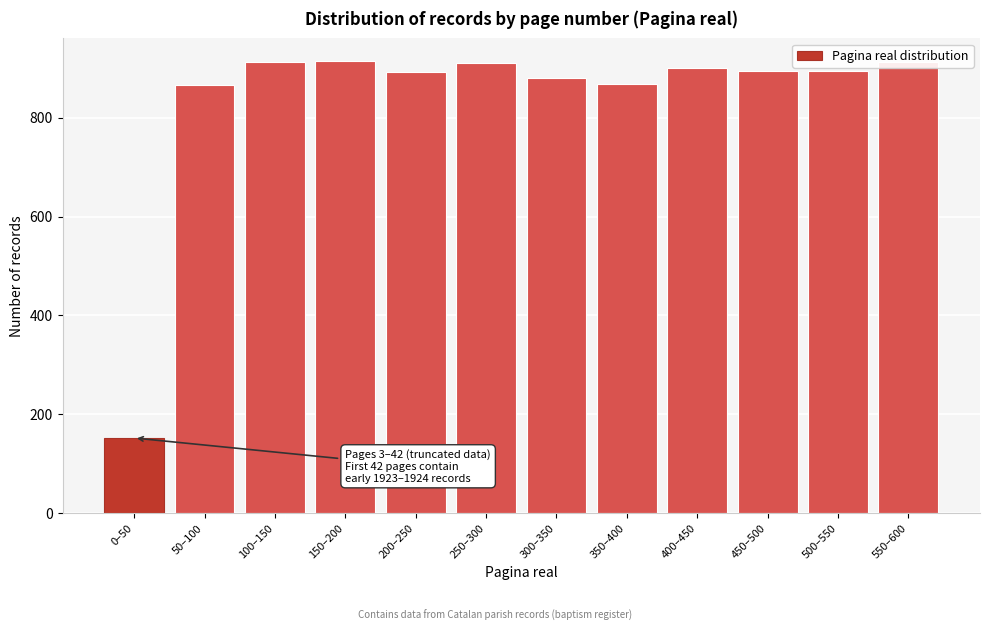

Approximately how many times larger is the value at 350–400 compared to 0–50?

5.7